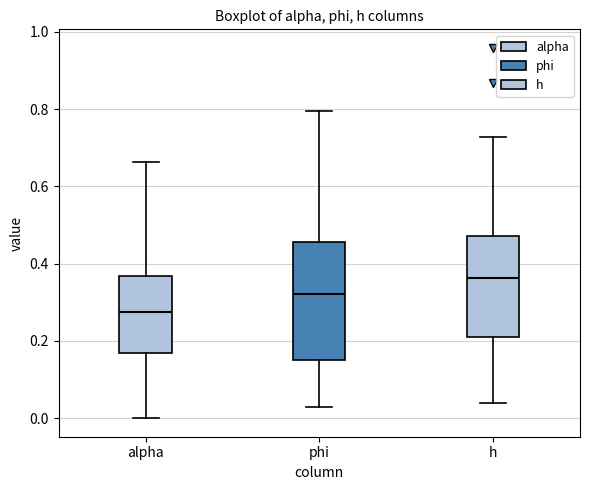

Which box's median line is the highest?

h